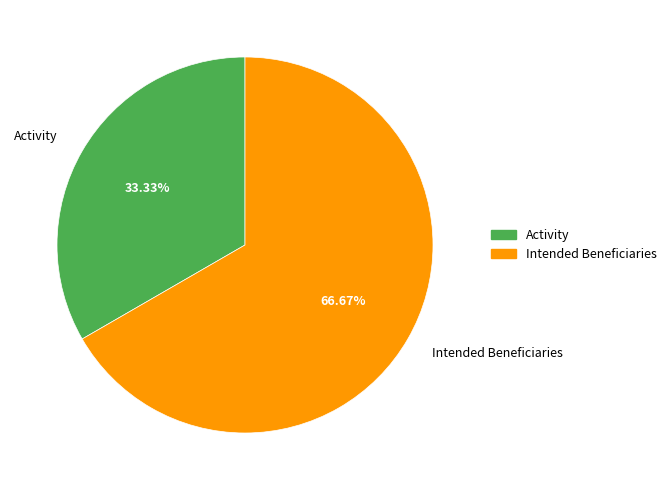

To the nearest percent, what percentage of the pie is Intended Beneficiaries?

67%